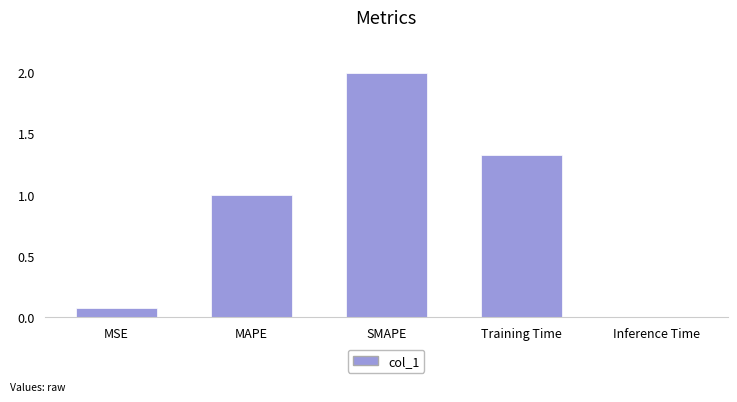

At which category does the chart reach its minimum across all series?

Inference Time